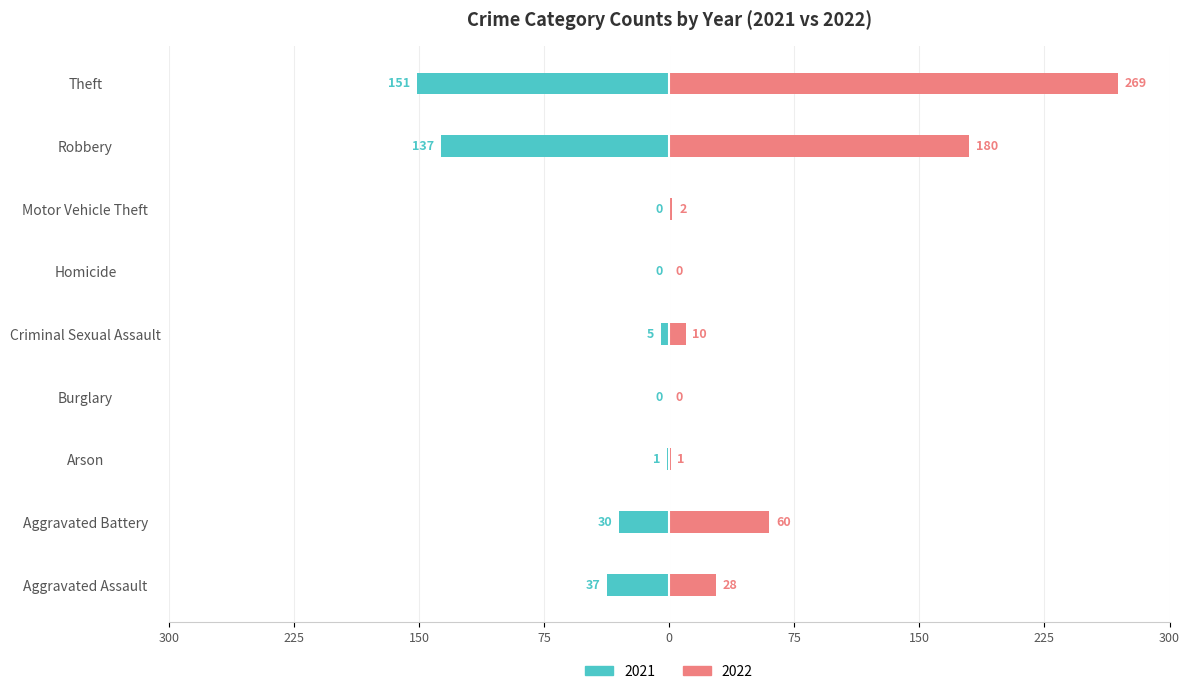

At which label does 2022 reach its minimum?

Burglary